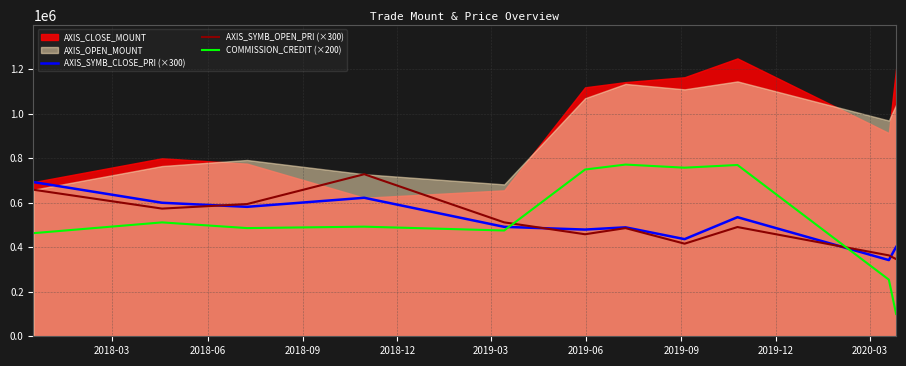

How many times do AXIS_SYMB_OPEN_PRI (×300) and COMMISSION_CREDIT (×200) cross each other?

2